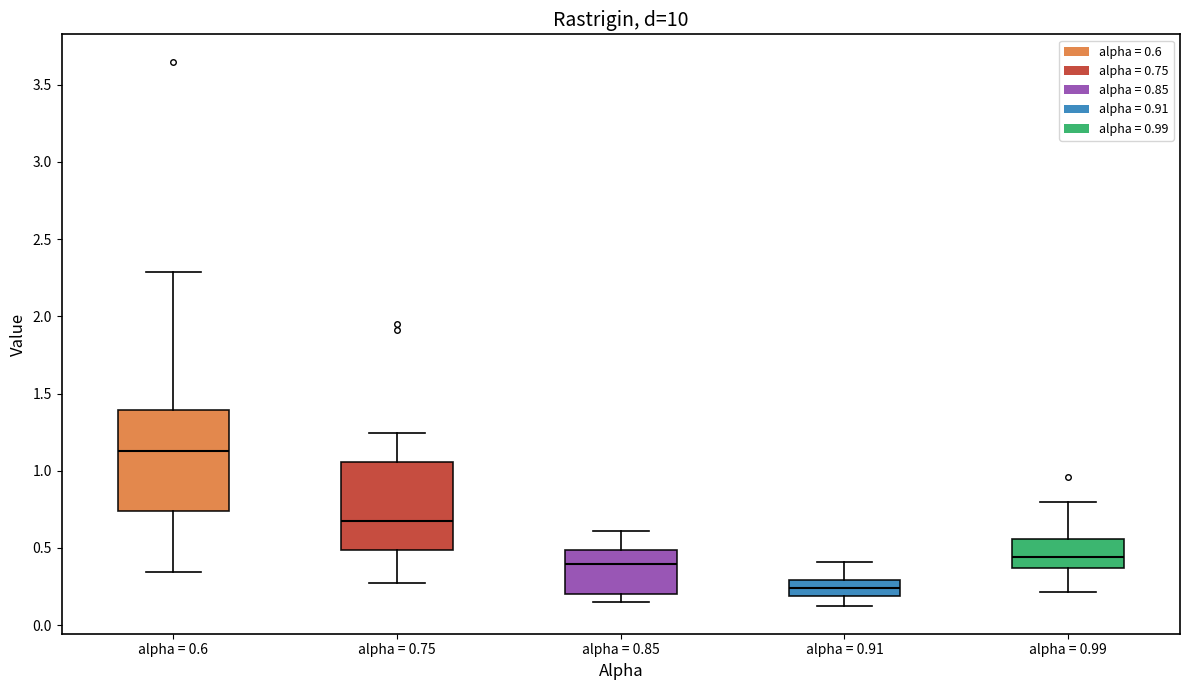

Where is the lower edge of the box for alpha = 0.75 on the y-axis? The values are not printed on the chart, so give them approximately, as read against the axis.

0.50